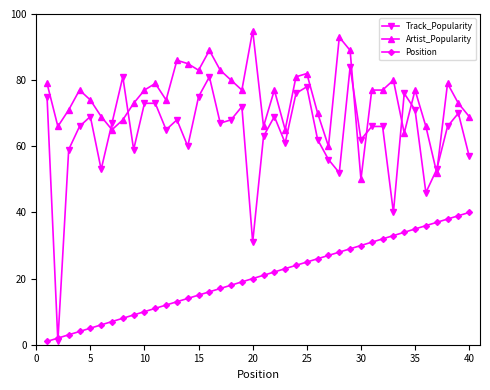

How many interior local valleys does the Track_Popularity series have?

12